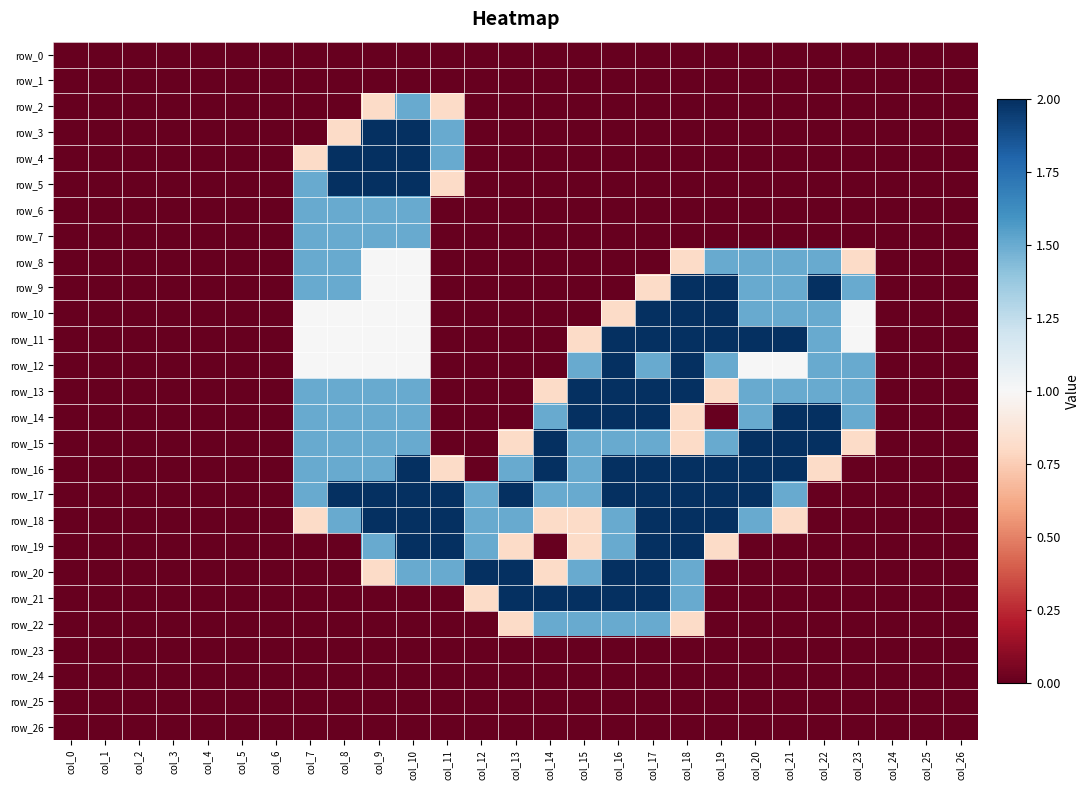

At col_11, list the series in order from largest to smallest.

row_17, row_18, row_19, row_3, row_4, row_20, row_2, row_5, row_16, row_0, row_1, row_6, row_7, row_8, row_9, row_10, row_11, row_12, row_13, row_14, row_15, row_21, row_22, row_23, row_24, row_25, row_26